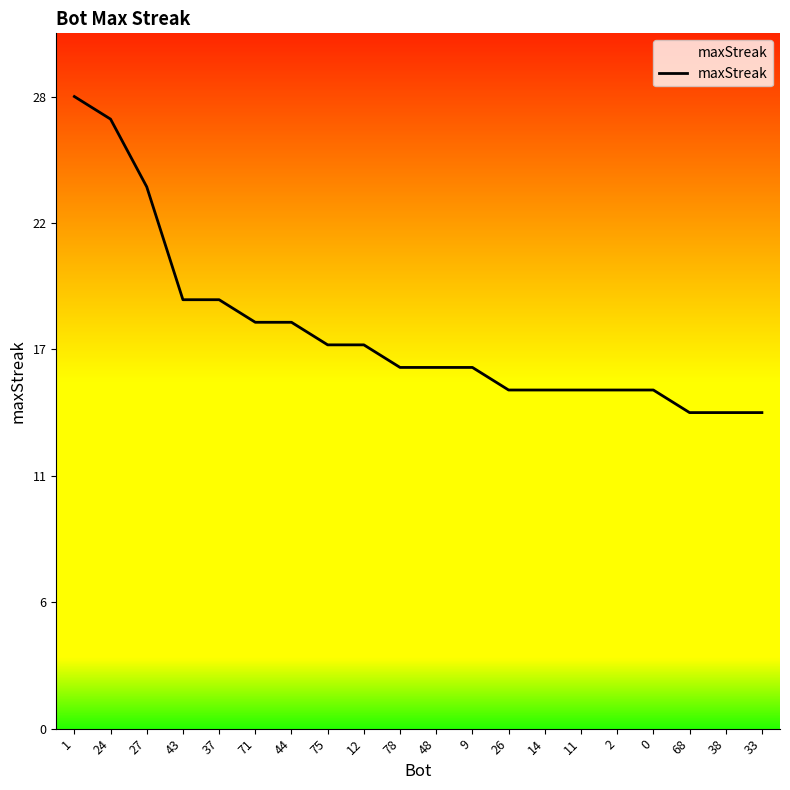

Reading left to right, transcribe all the data shown in this chart.

28	27	24	19	19	18	18	17	17	16	16	16	15	15	15	15	15	14	14	14